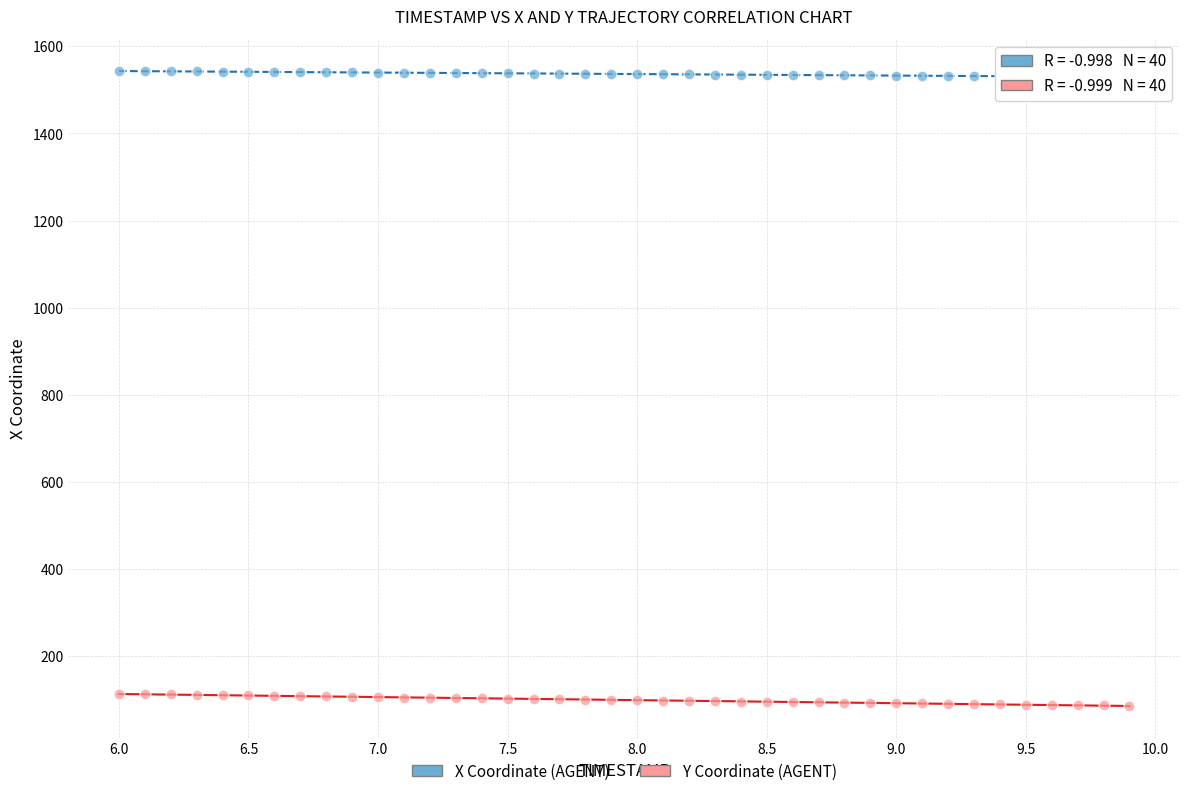

Which series has the largest Y range (max minus min)?

Y Coordinate (AGENT)